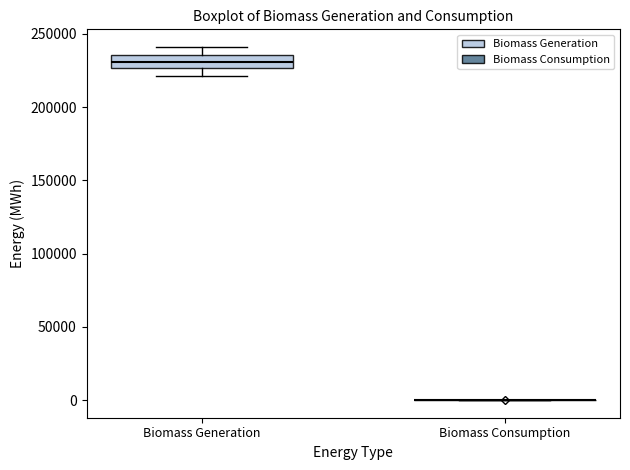

Where does the lower whisker of the box for Biomass Generation end on the y-axis? The values are not printed on the chart, so give them approximately, as read against the axis.

220000